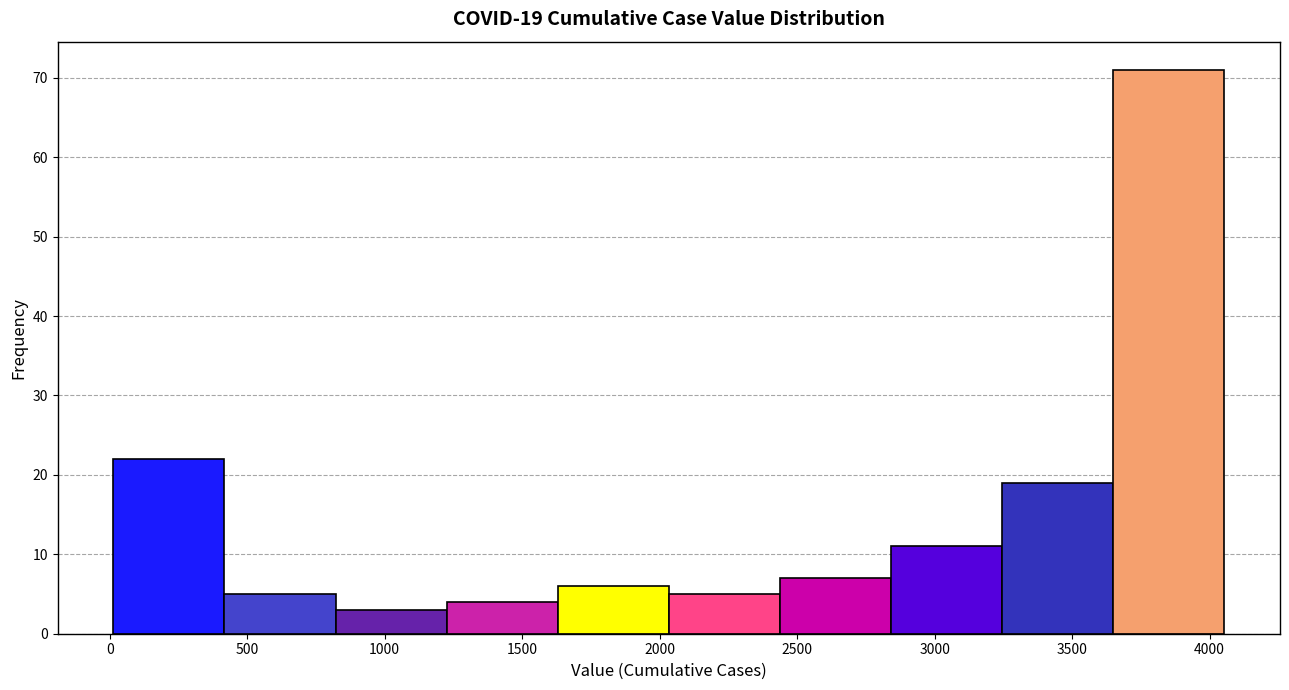

Over which range of the x-axis is the bar tallest?

3650 to 4050